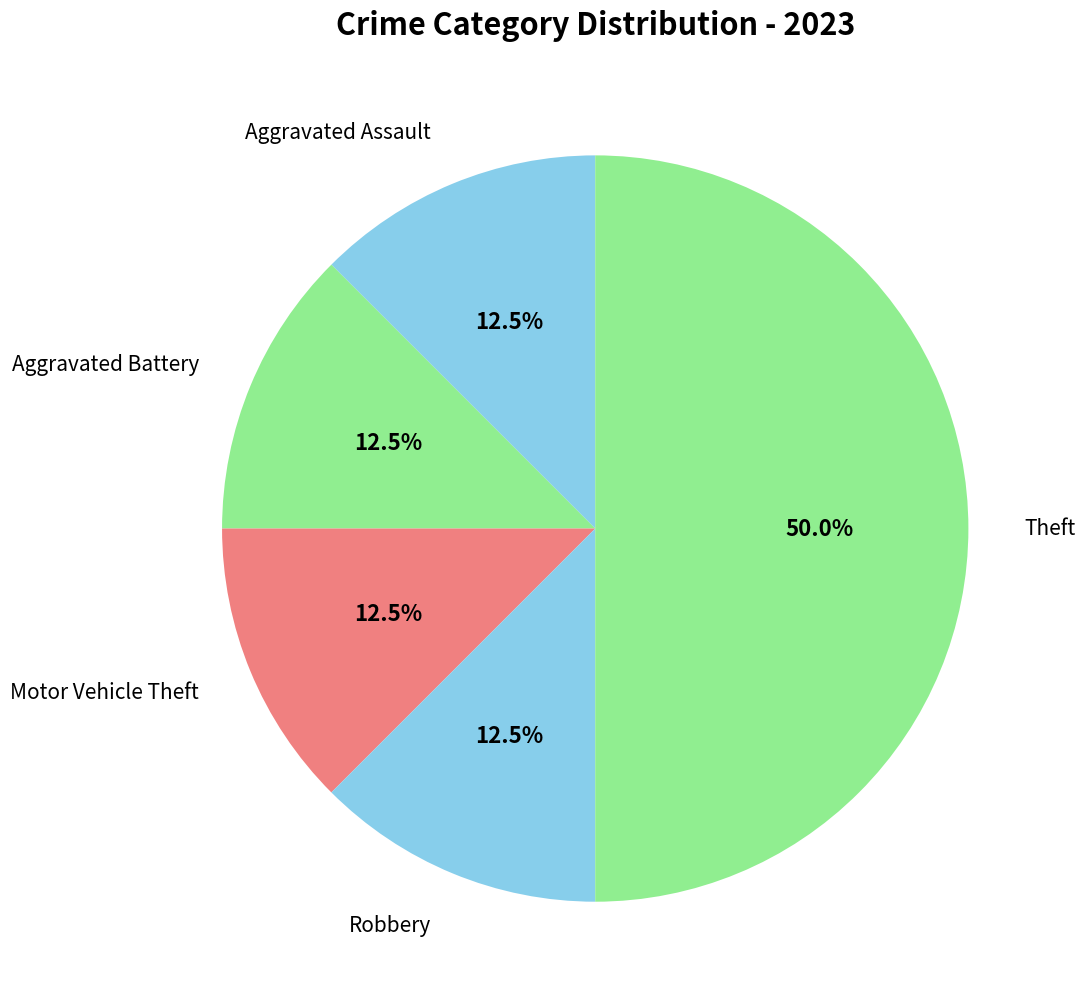

Which category has the biggest portion of the pie?

Theft